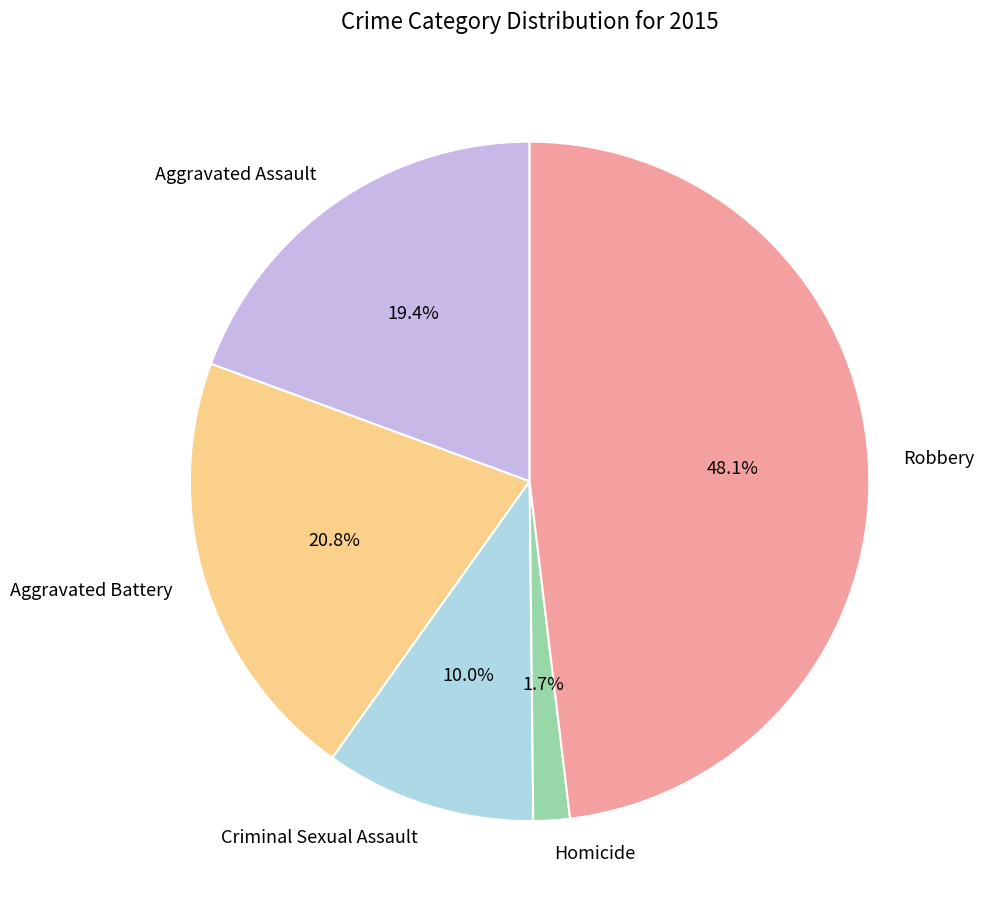

To the nearest percent, what percentage of the pie is Criminal Sexual Assault?

10%